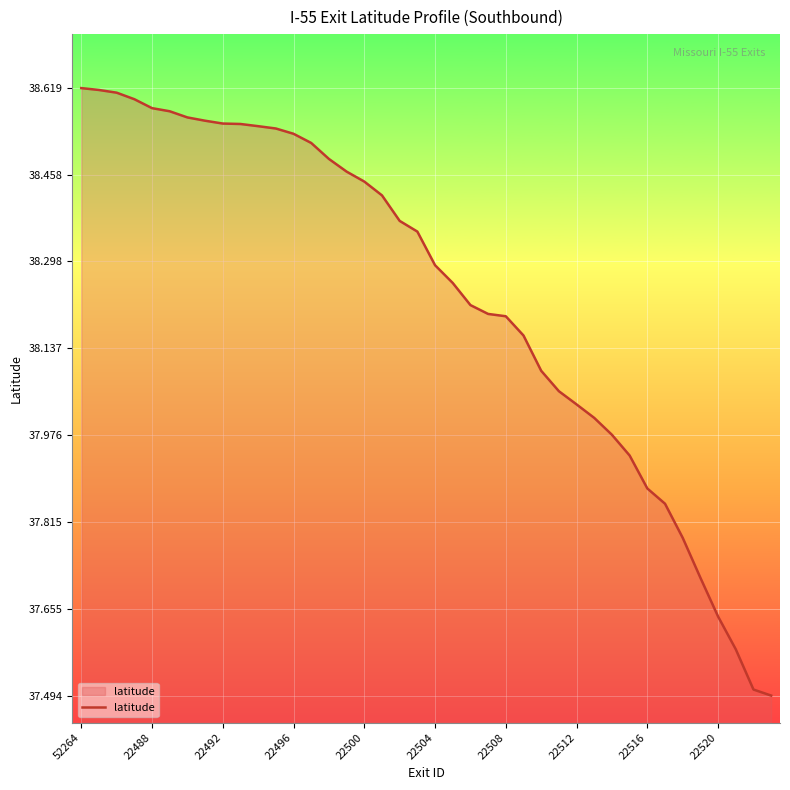

What is the minimum value shown in the chart?

37.5